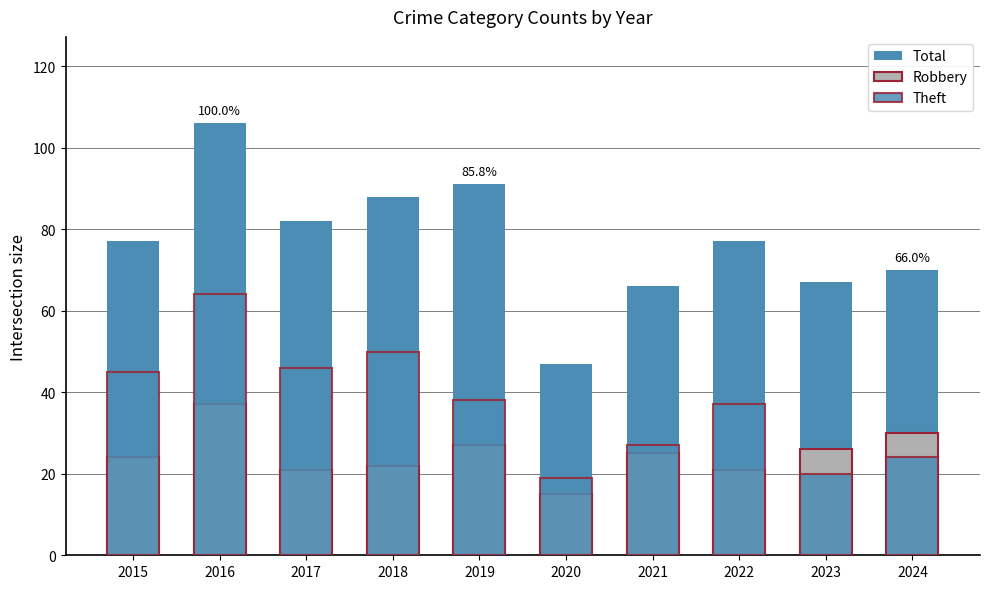

Between 2021 and 2015, which is larger?

2015